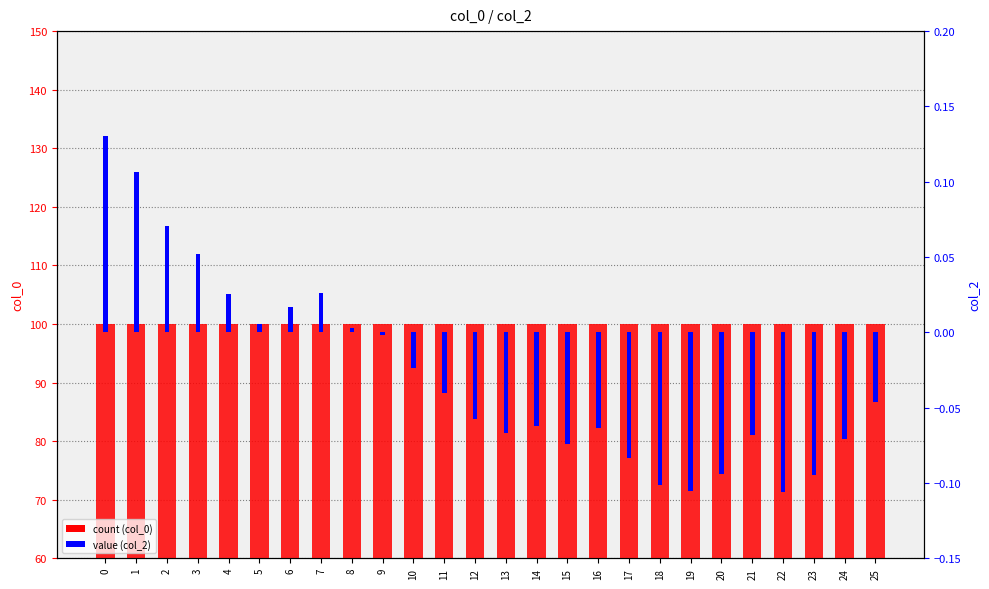

Is the value of count (col_0) at 14 greater than the value of value (col_2) at 12?

Yes